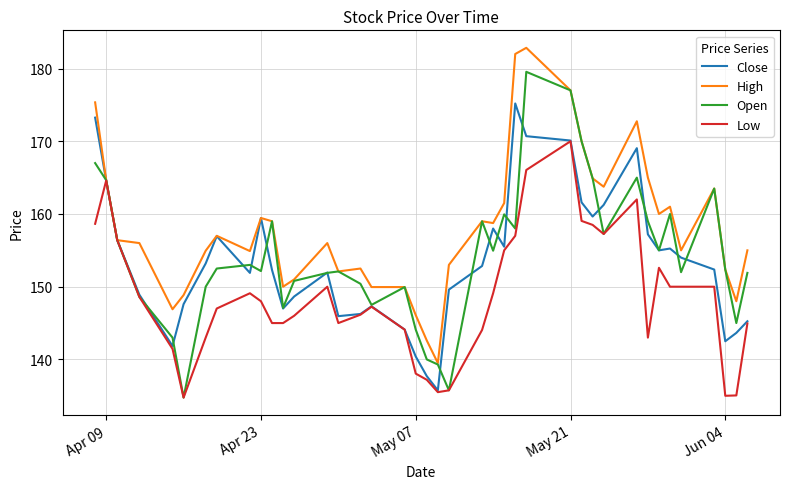

How many lines are shown in the chart?

4